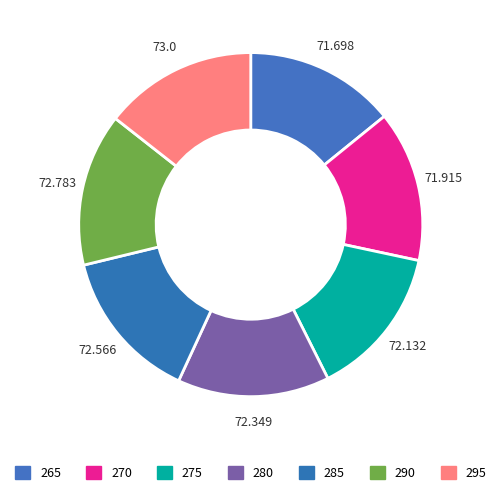

Combined, do 290 and 270 account for over 50%?

No